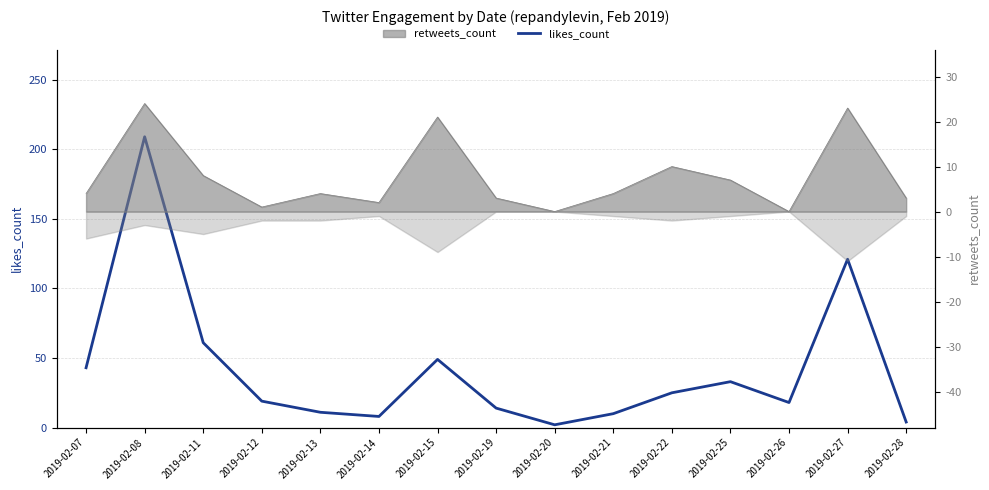

What is the smallest value displayed?

2